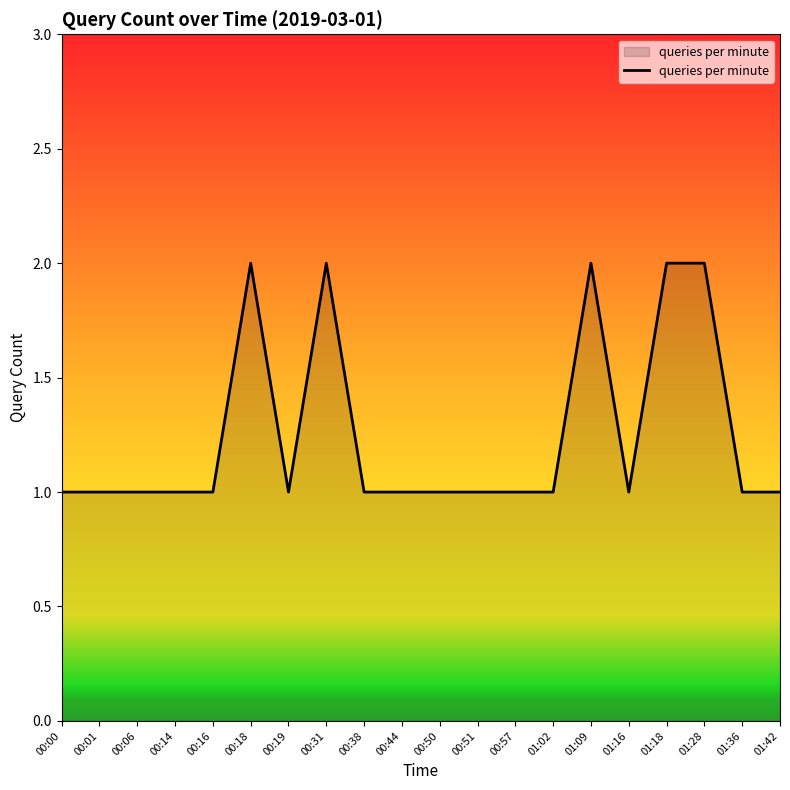

True or false: the data shows 1 at 01:16.

True